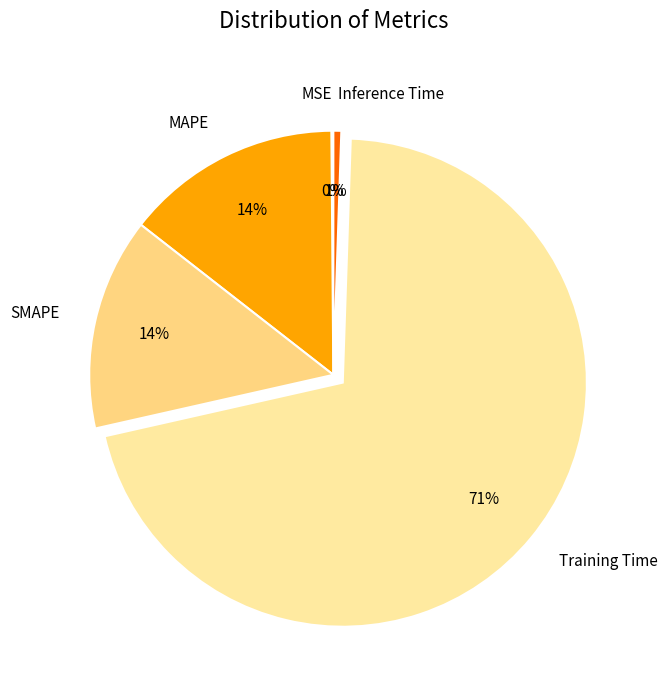

Which slice is the largest?

Training Time